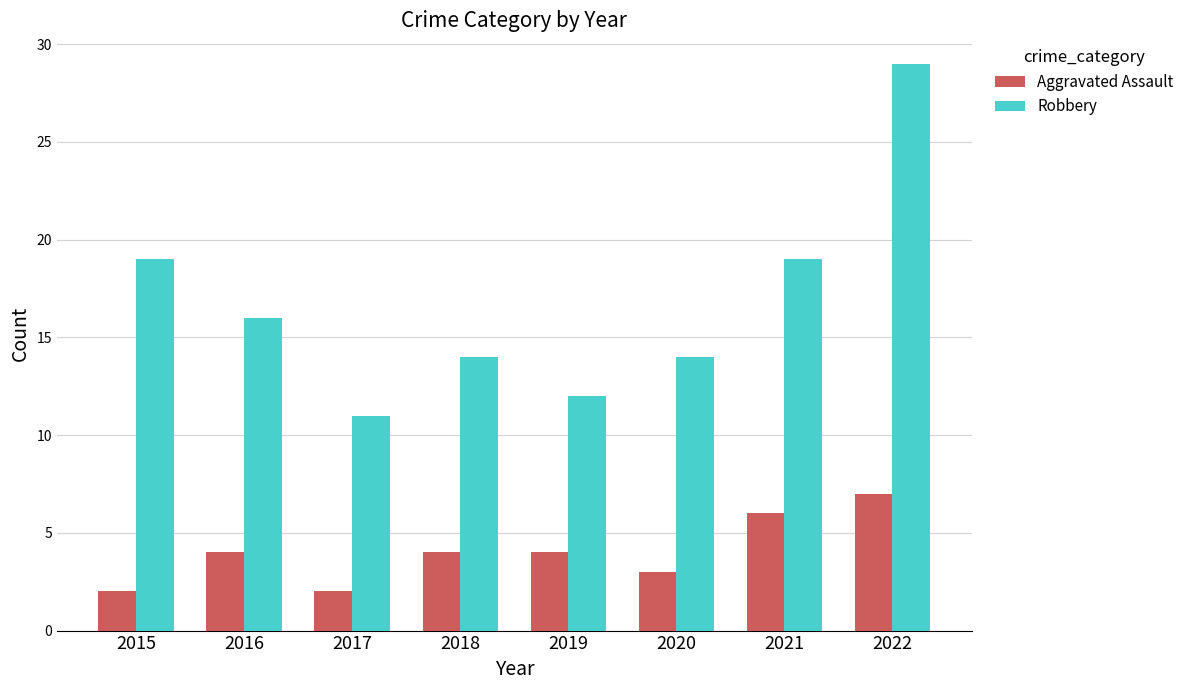

Reading left to right, transcribe all the data shown in this chart.

Aggravated Assault: 2015=2	2016=4	2017=2	2018=4	2019=4	2020=3	2021=6	2022=7
Robbery: 2015=19	2016=16	2017=11	2018=14	2019=12	2020=14	2021=19	2022=29